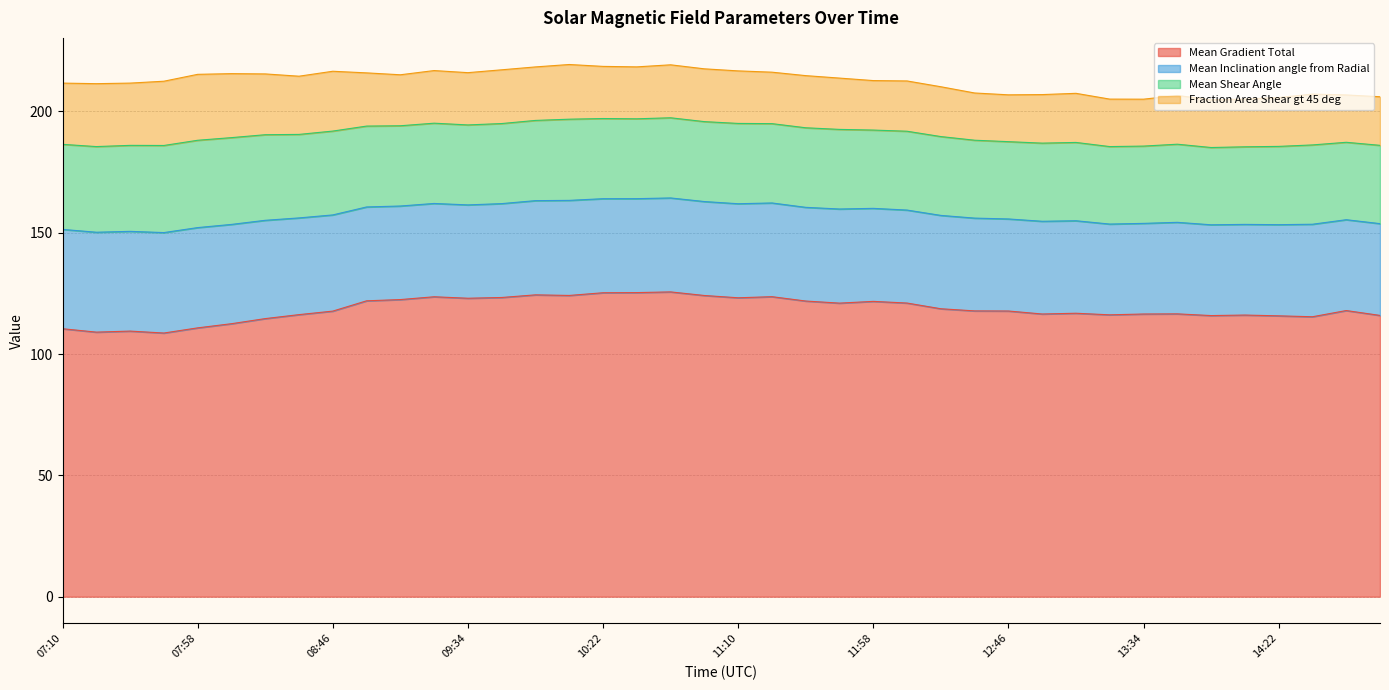

Is the value of Mean Shear Angle at 12:58 greater than the value of Mean Inclination angle from Radial at 14:22?

No